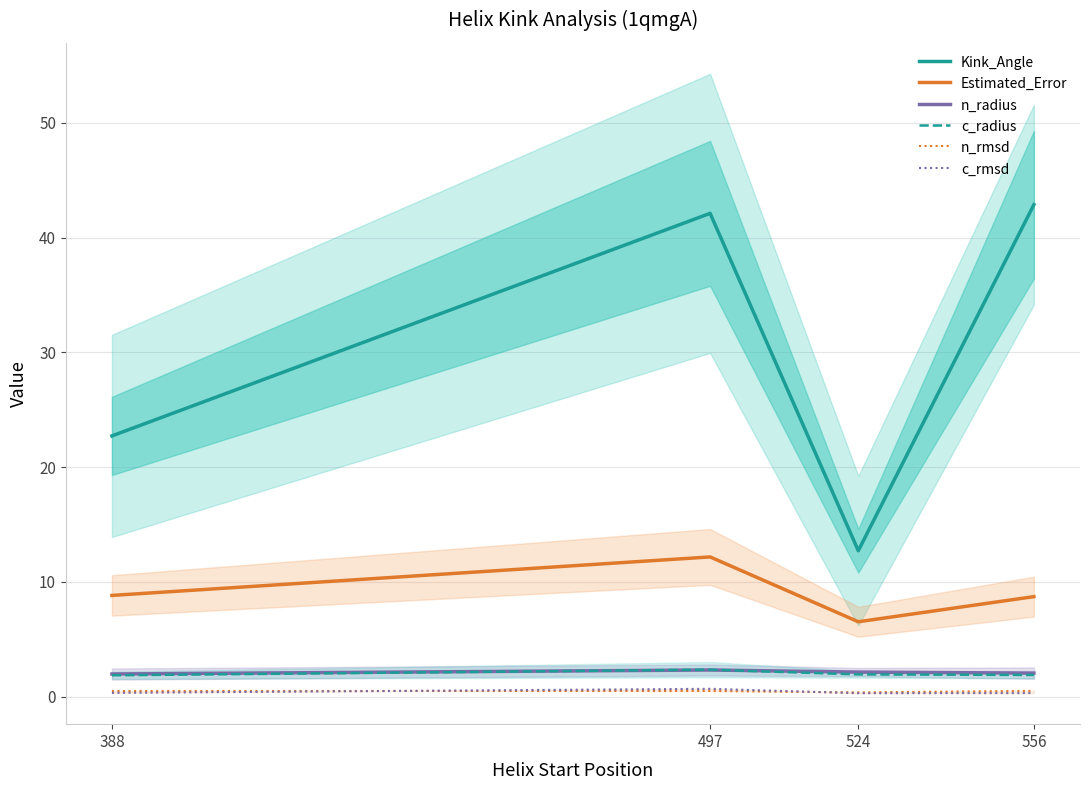

Reading left to right, list all the values displayed in this chart.

Kink_Angle: 388=22.7	497=42.1	524=12.7	556=42.9
Estimated_Error: 388=8.8	497=12.2	524=6.5	556=8.7
n_radius: 388=2.0	497=2.3	524=2.1	556=2.0
c_radius: 388=1.8	497=2.3	524=1.9	556=1.9
n_rmsd: 388=0.5	497=0.5	524=0.4	556=0.5
c_rmsd: 388=0.3	497=0.7	524=0.3	556=0.3